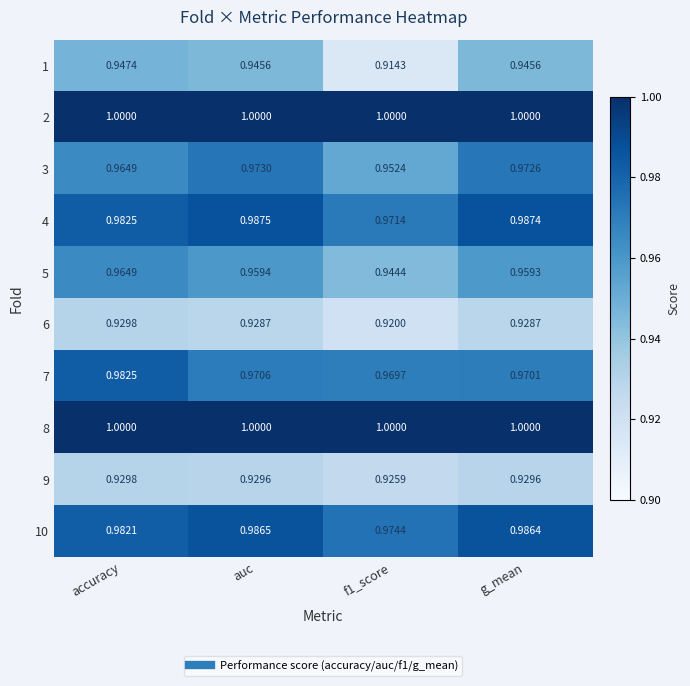

At which category is the sum across all series the highest?

accuracy